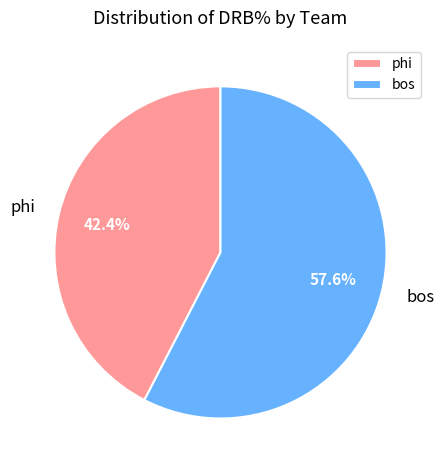

Combined, do bos and phi account for over 50%?

Yes